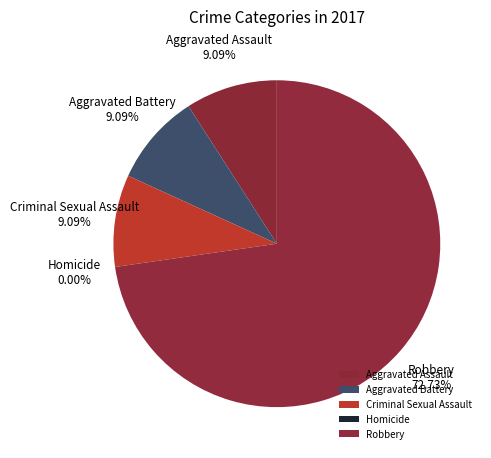

To the nearest percent, what is the difference between the largest and smallest slice percentages?

73%